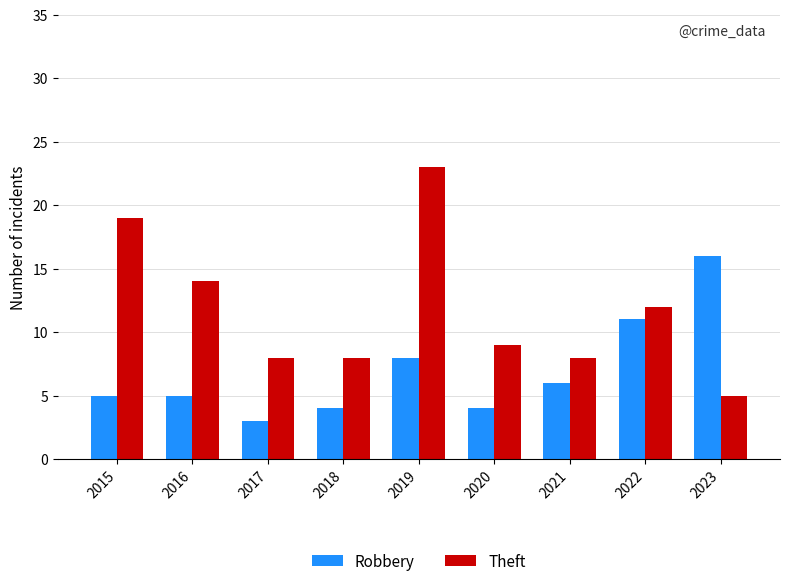

Rank the series by their average value, from lowest to highest.

Robbery, Theft